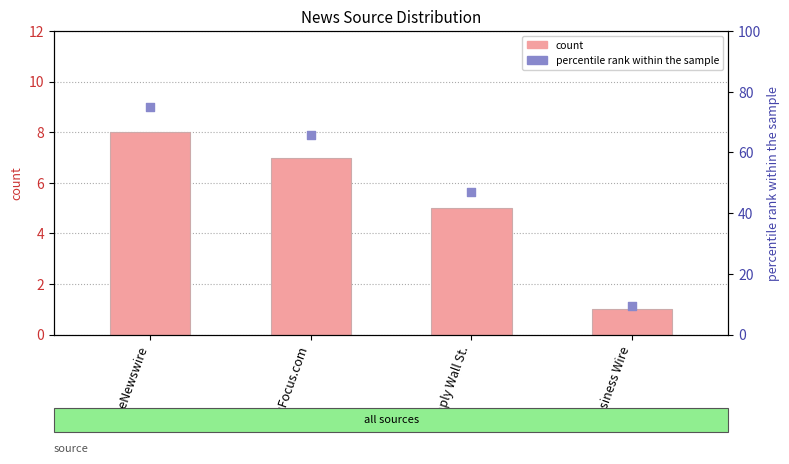

What are all the series names shown in the legend?

count, percentile rank within the sample